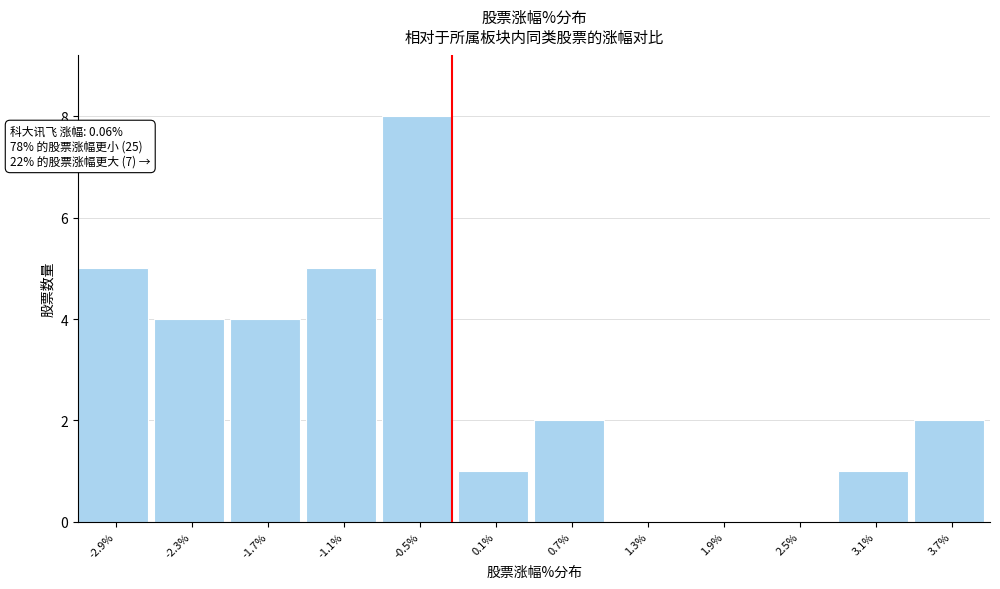

Reading right to left, list all the values displayed in this chart.

3.7%=2	3.1%=1	2.5%=0	1.9%=0	1.3%=0	0.7%=2	0.1%=1	-0.5%=8	-1.1%=5	-1.7%=4	-2.3%=4	-2.9%=5